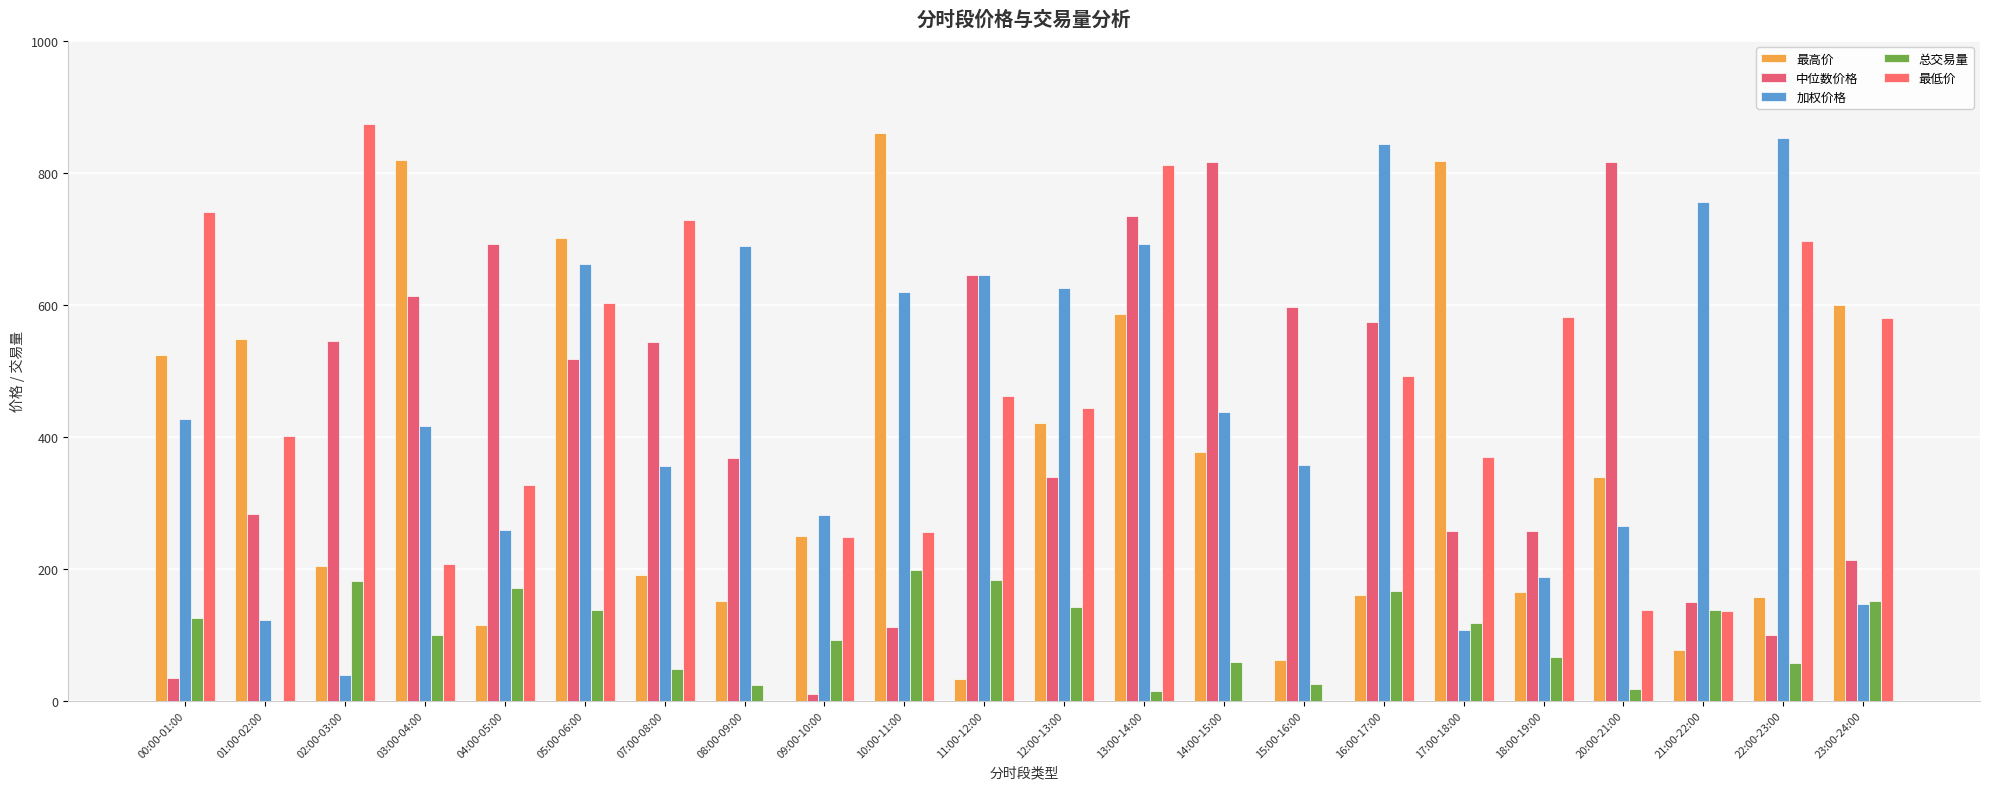

What is the minimum value for 加权价格?

38.5